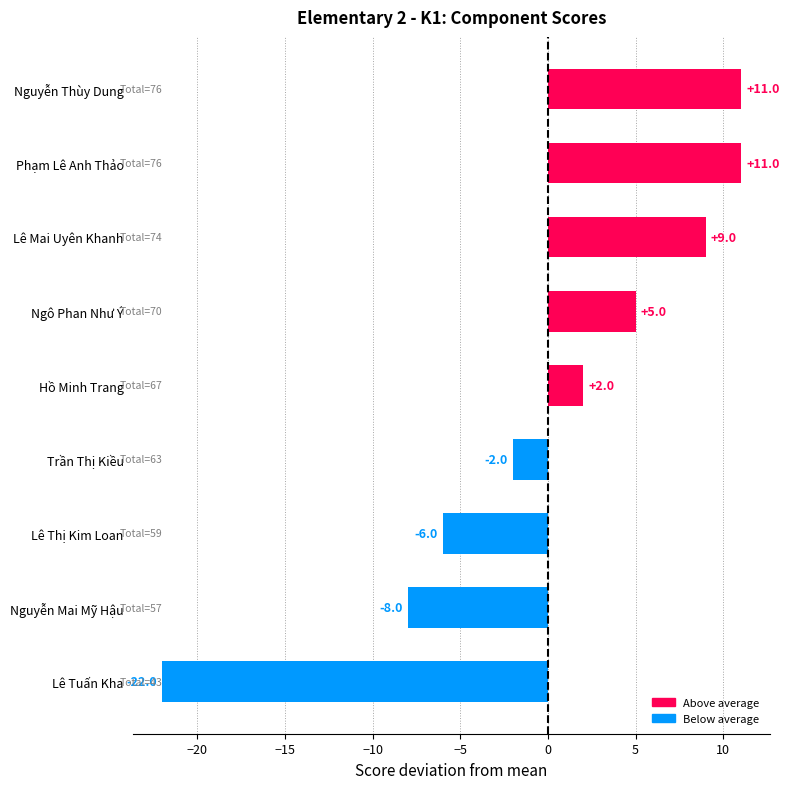

Between Lê Thị Kim Loan and Nguyễn Thùy Dung, which is larger?

Nguyễn Thùy Dung